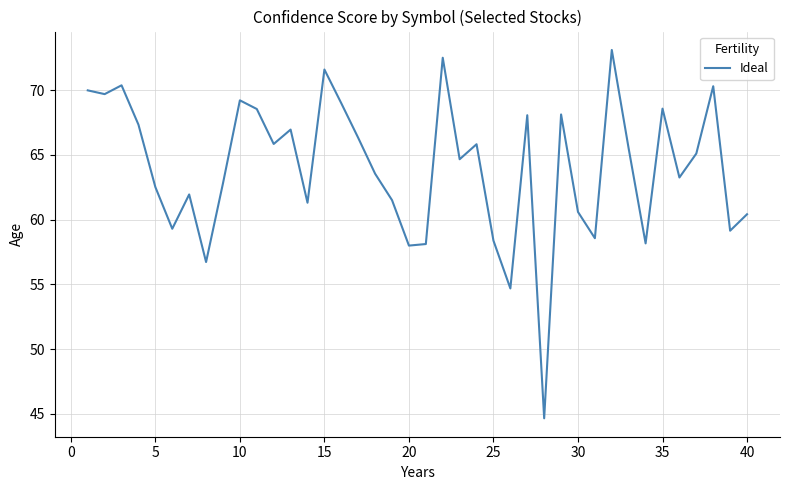

What is the maximum value shown in the chart?

73.1